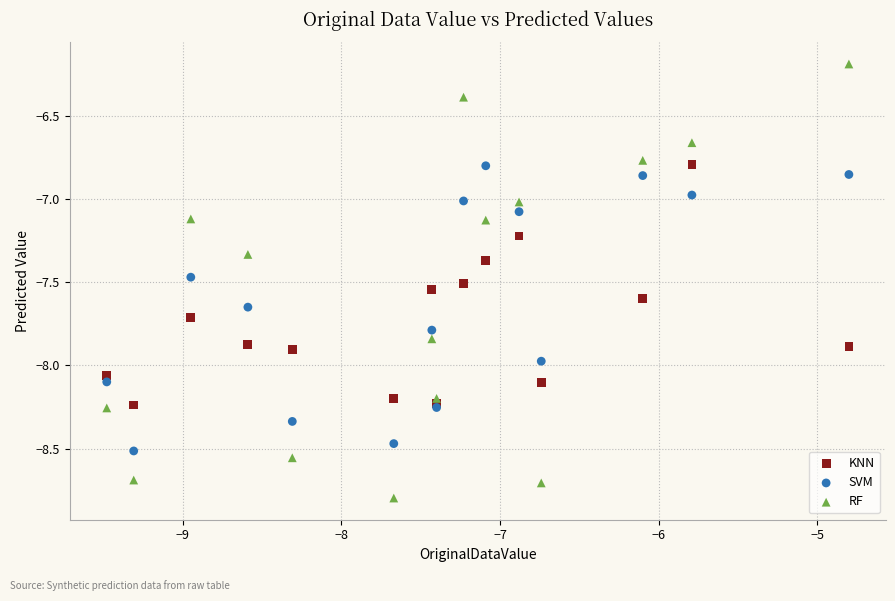

Which series contains the lowest Y value?

RF